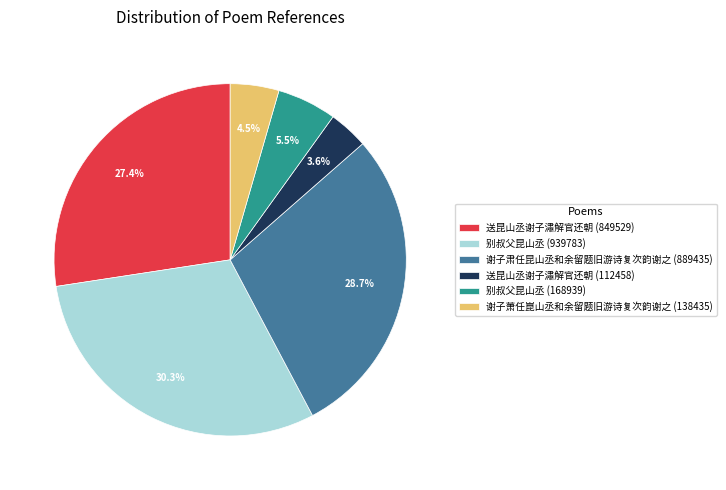

What percentage is NOT represented by 送昆山丞谢子潚解官还朝 (849529)?

72.6%